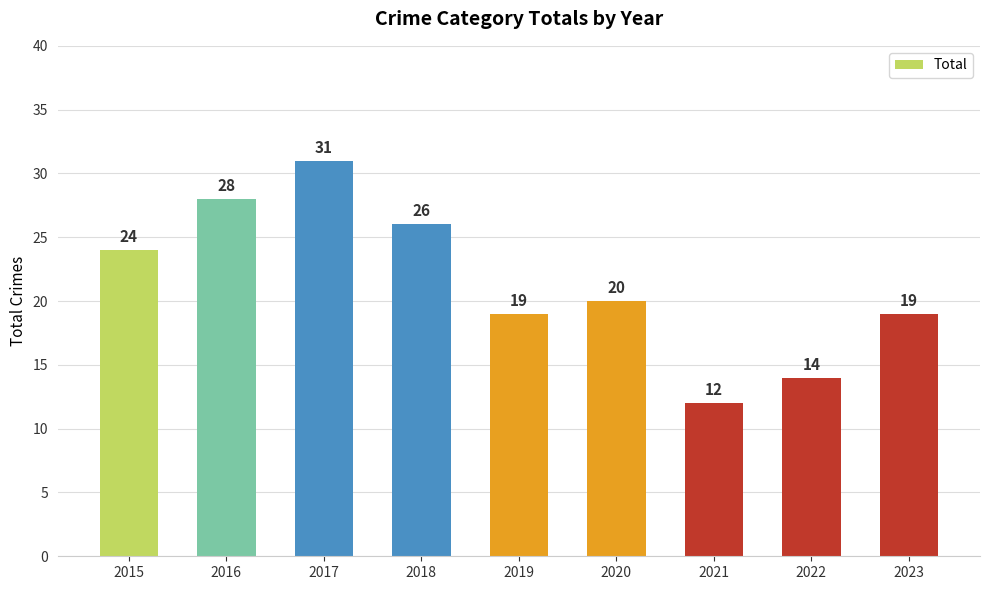

How many data points are less than 20?

4